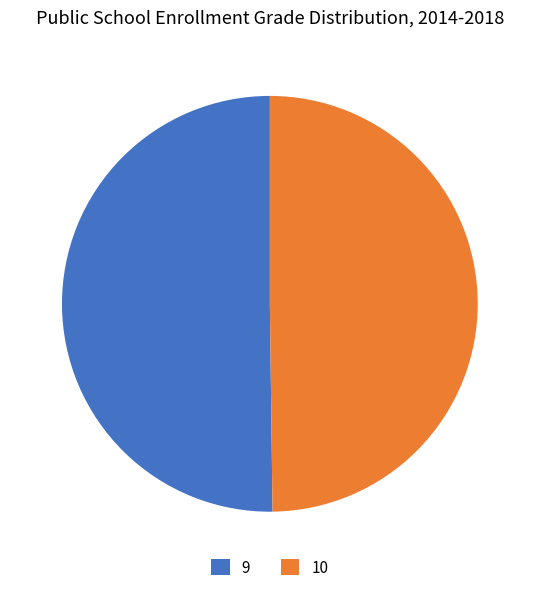

Is it true that 9 is 59% of the pie?

False